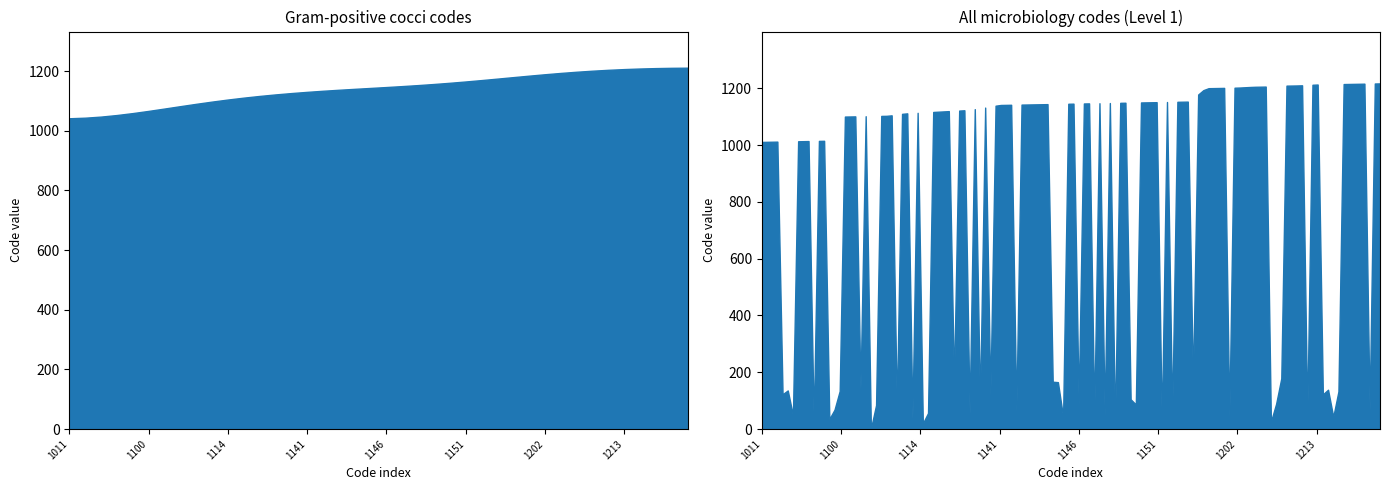

What is the sum of all values?

45606